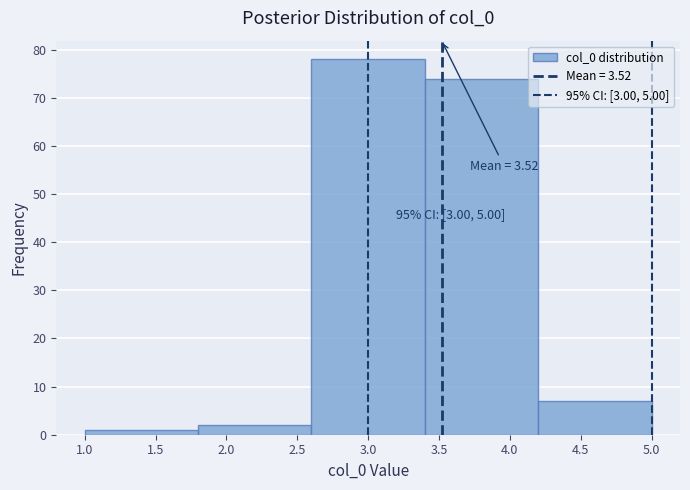

Which range on the x-axis has the tallest bar?

2.6 to 3.4